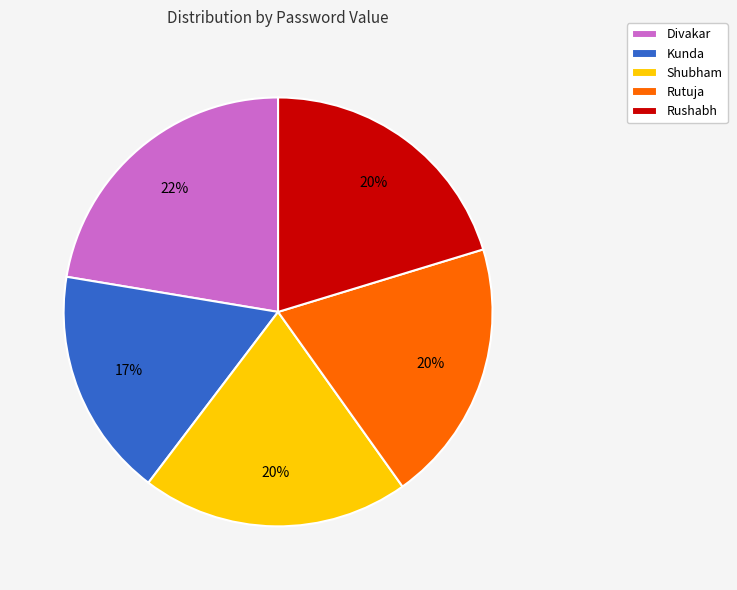

To the nearest percent, what is the average slice percentage?

20%